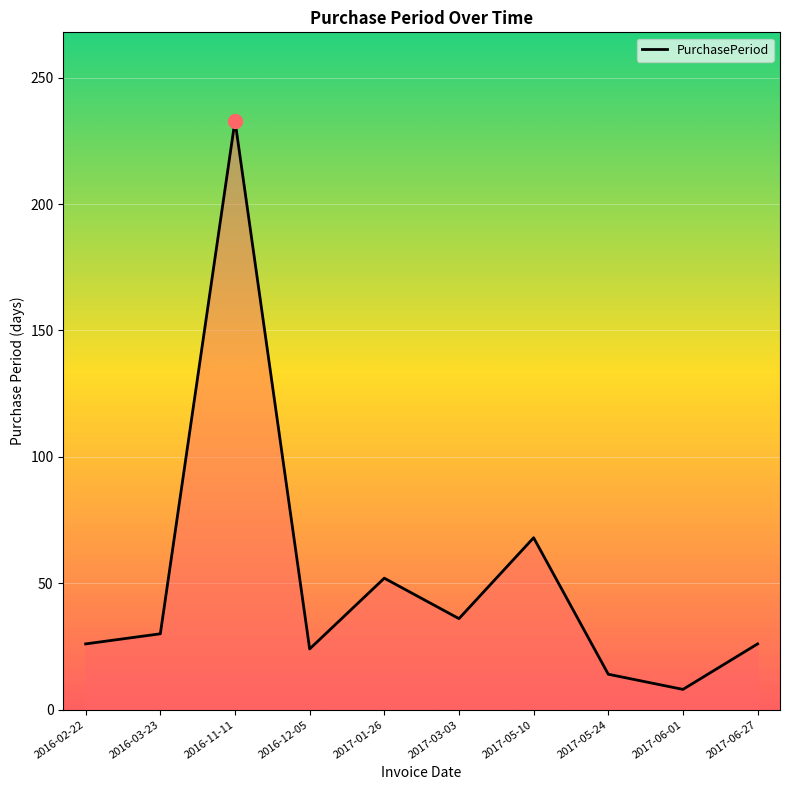

At which label is the value closest to 120?

2017-05-10